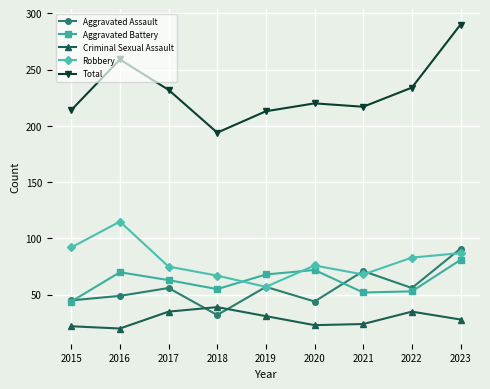

Does the chart display data point markers on the line(s)?

Yes